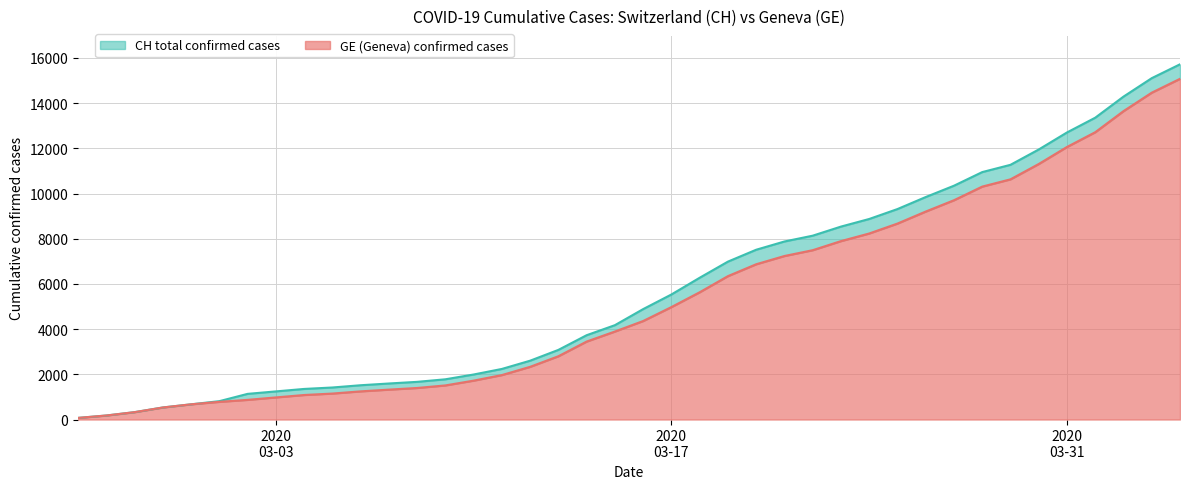

The value of GE at 10 is 377. True or false?

False